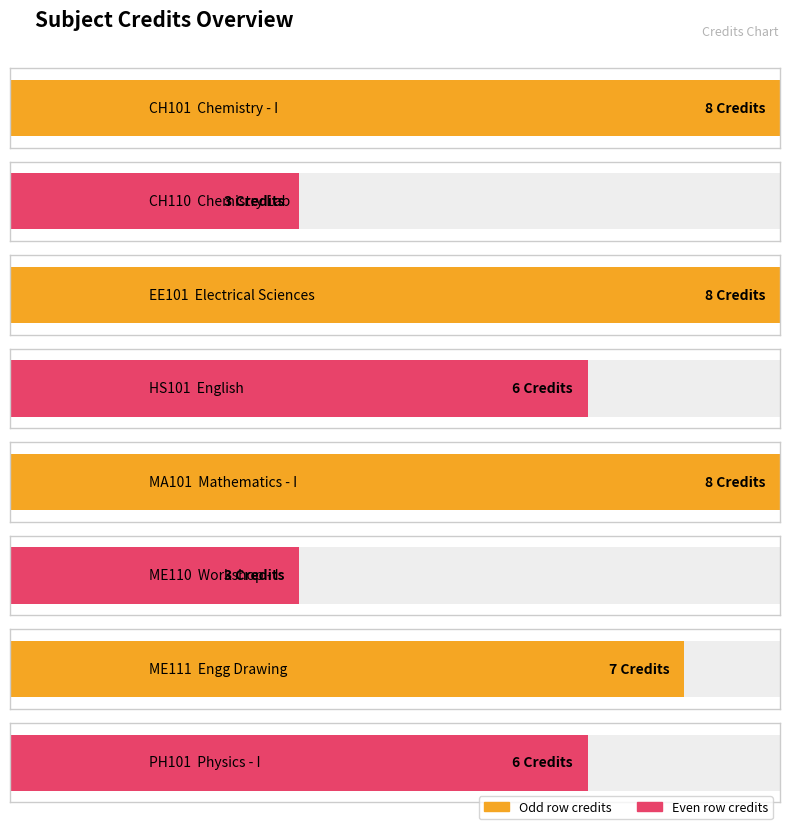

What is the label of the 8th bar from the right?

CH101